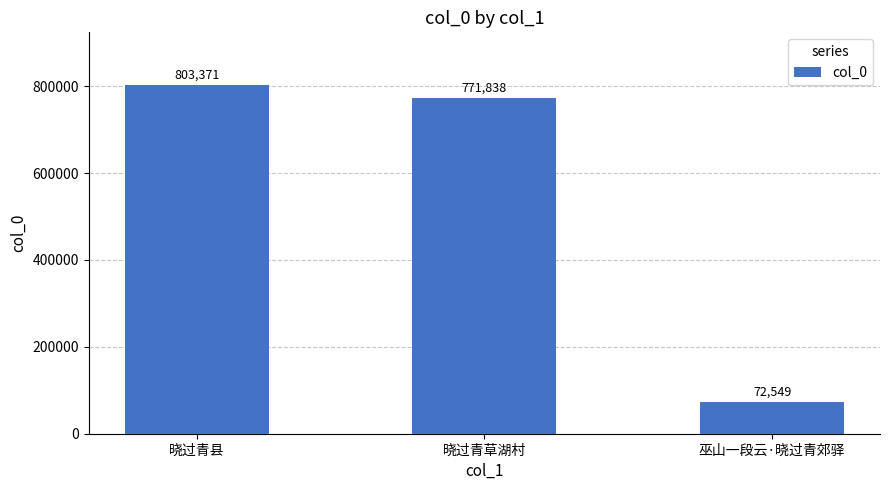

Which has a higher value, 晓过青县 or 巫山一段云·晓过青郊驿?

晓过青县